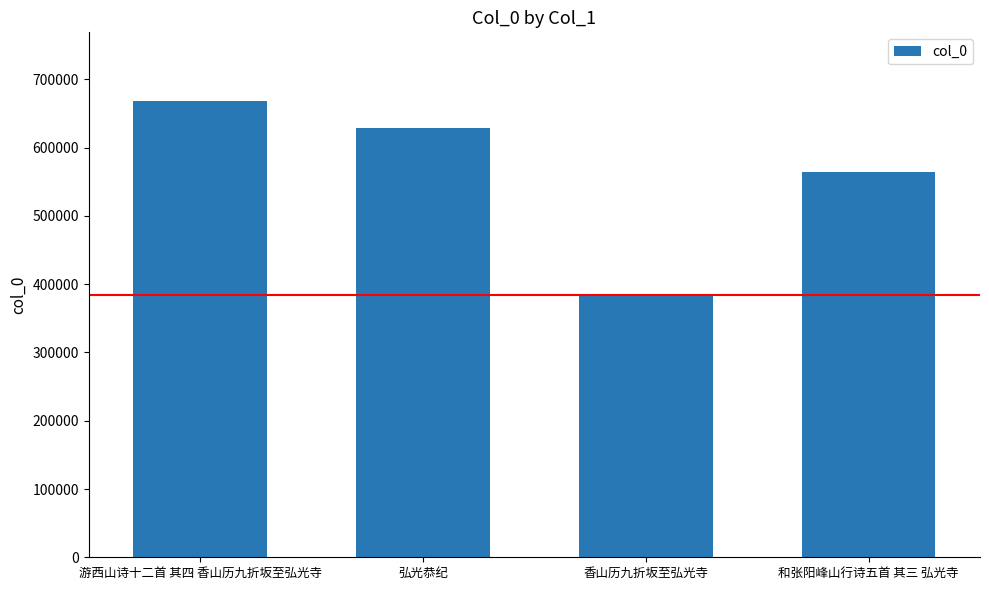

What is the label of the 2nd bar from the right?

香山历九折坂至弘光寺